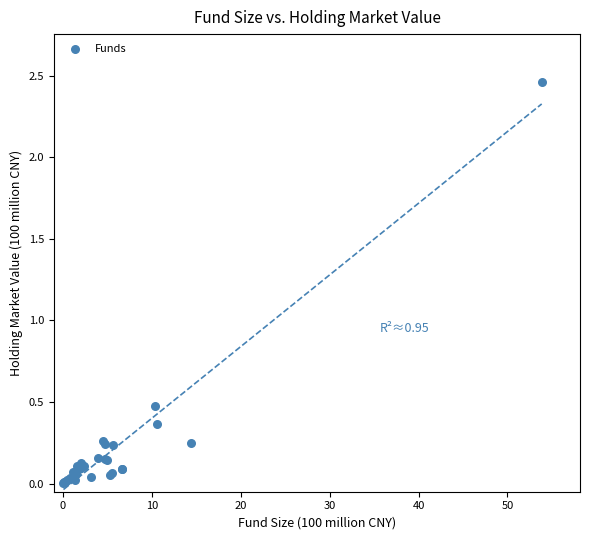

What Y value in the scatter plot is closest to 1?

0.5